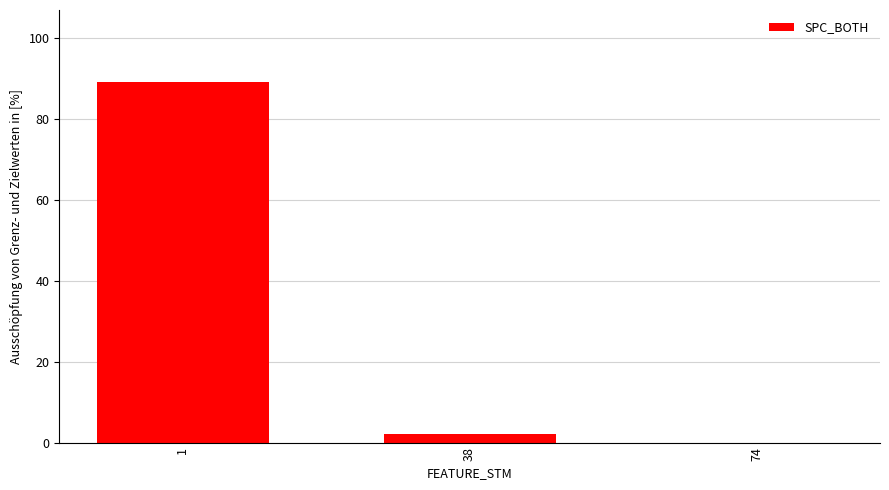

At which label is the value closest to 44?

38